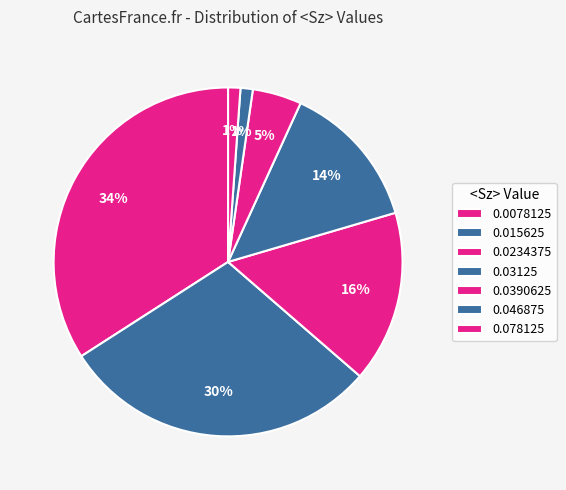

How many slices are in this pie chart?

7